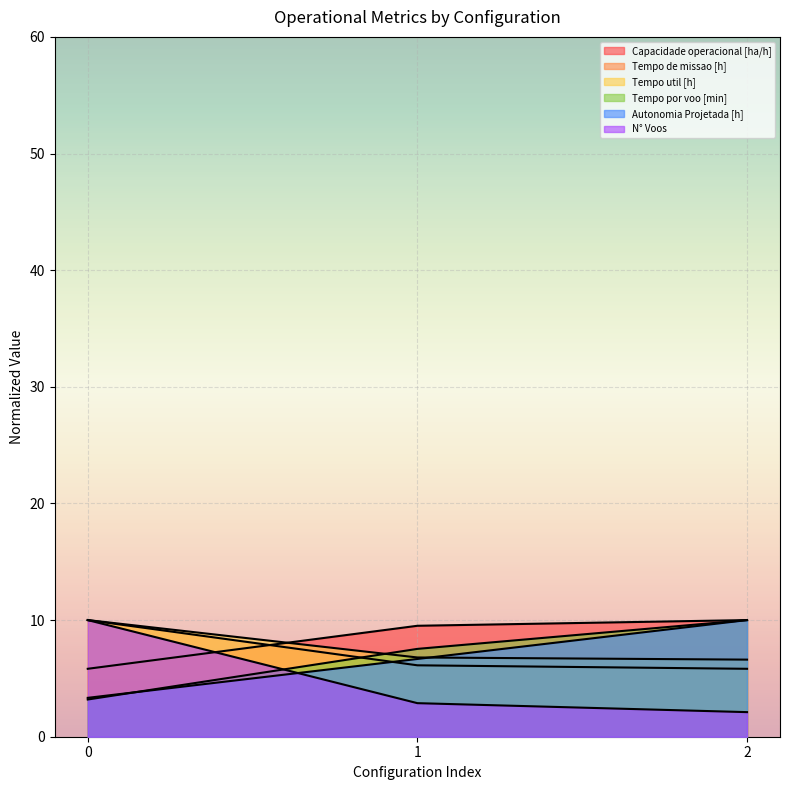

Count the number of data series in this chart.

6